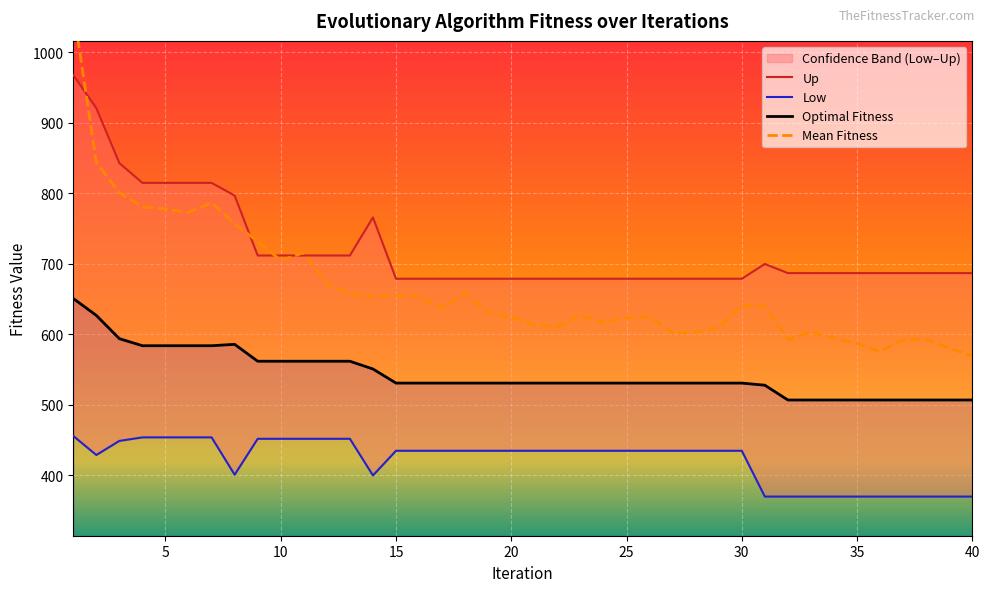

Reading left to right, transcribe all the data shown in this chart.

Up: 968	921	843	815	815	815	815	797	712	712	712	712	712	766	679	679	679	679	679	679	679	679	679	679	679	679	679	679	679	679	700	687	687	687	687	687	687	687	687	687
Low: 456	429	449	454	454	454	454	401	452	452	452	452	452	400	435	435	435	435	435	435	435	435	435	435	435	435	435	435	435	435	370	370	370	370	370	370	370	370	370	370
Optimal Fitness: 651	627	594	584	584	584	584	586	562	562	562	562	562	551	531	531	531	531	531	531	531	531	531	531	531	531	531	531	531	531	528	507	507	507	507	507	507	507	507	507
Mean Fitness: 1062	844	801	781	778	773	787	757	732	705	716	672	657	653	656	654	638	659	631	624	614	611	627	617	624	625	602	603	610	641	640	593	603	595	587	576	593	593	581	569